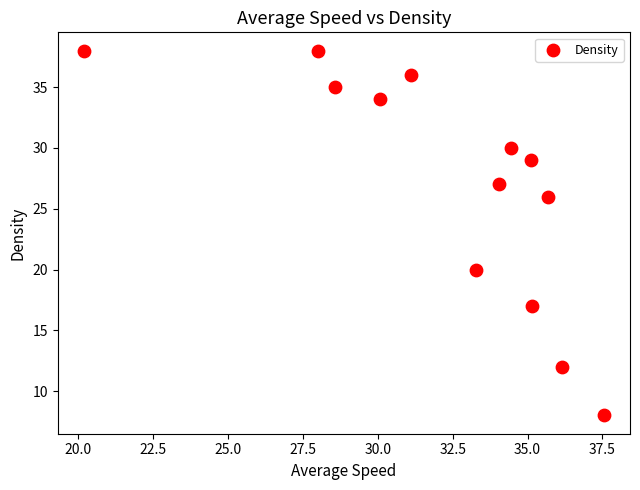

What is the range of Y values (max minus min)?

30